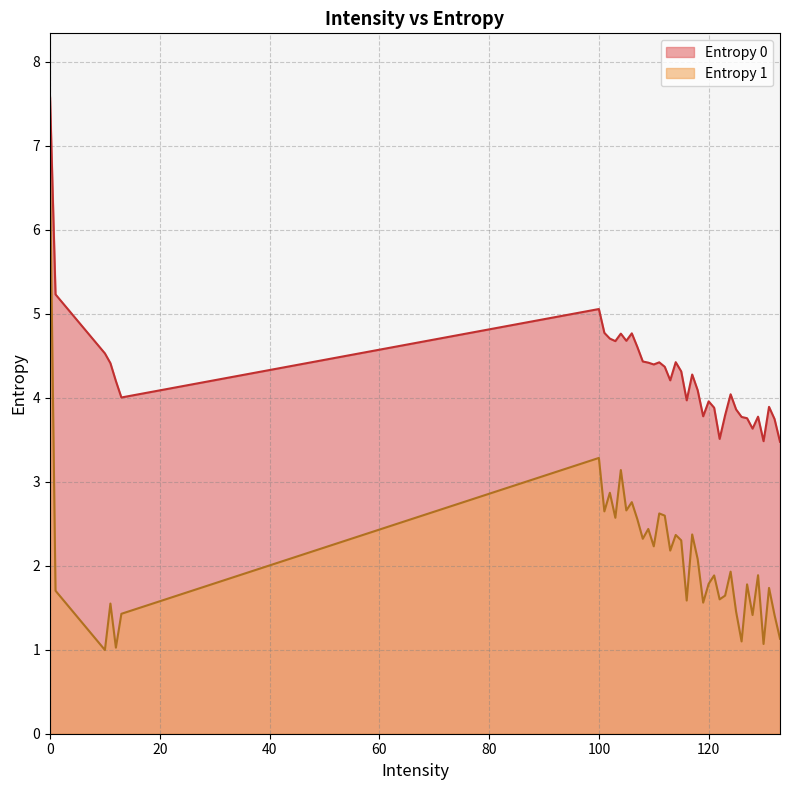

Does the chart display data point markers on the line(s)?

No